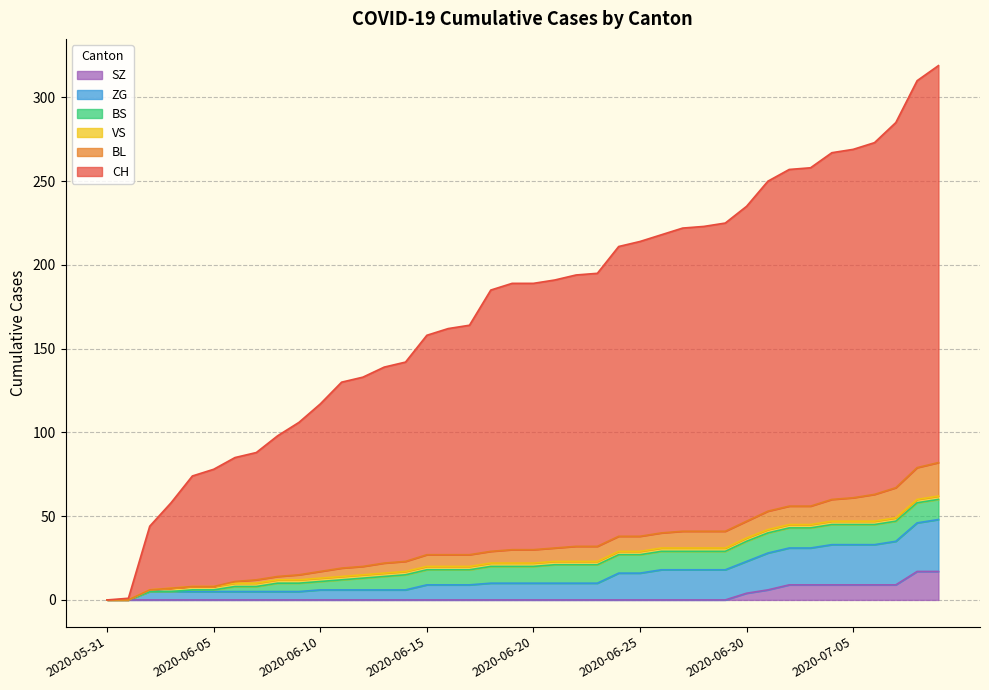

At which category is the sum across all series the highest?

2020-07-09